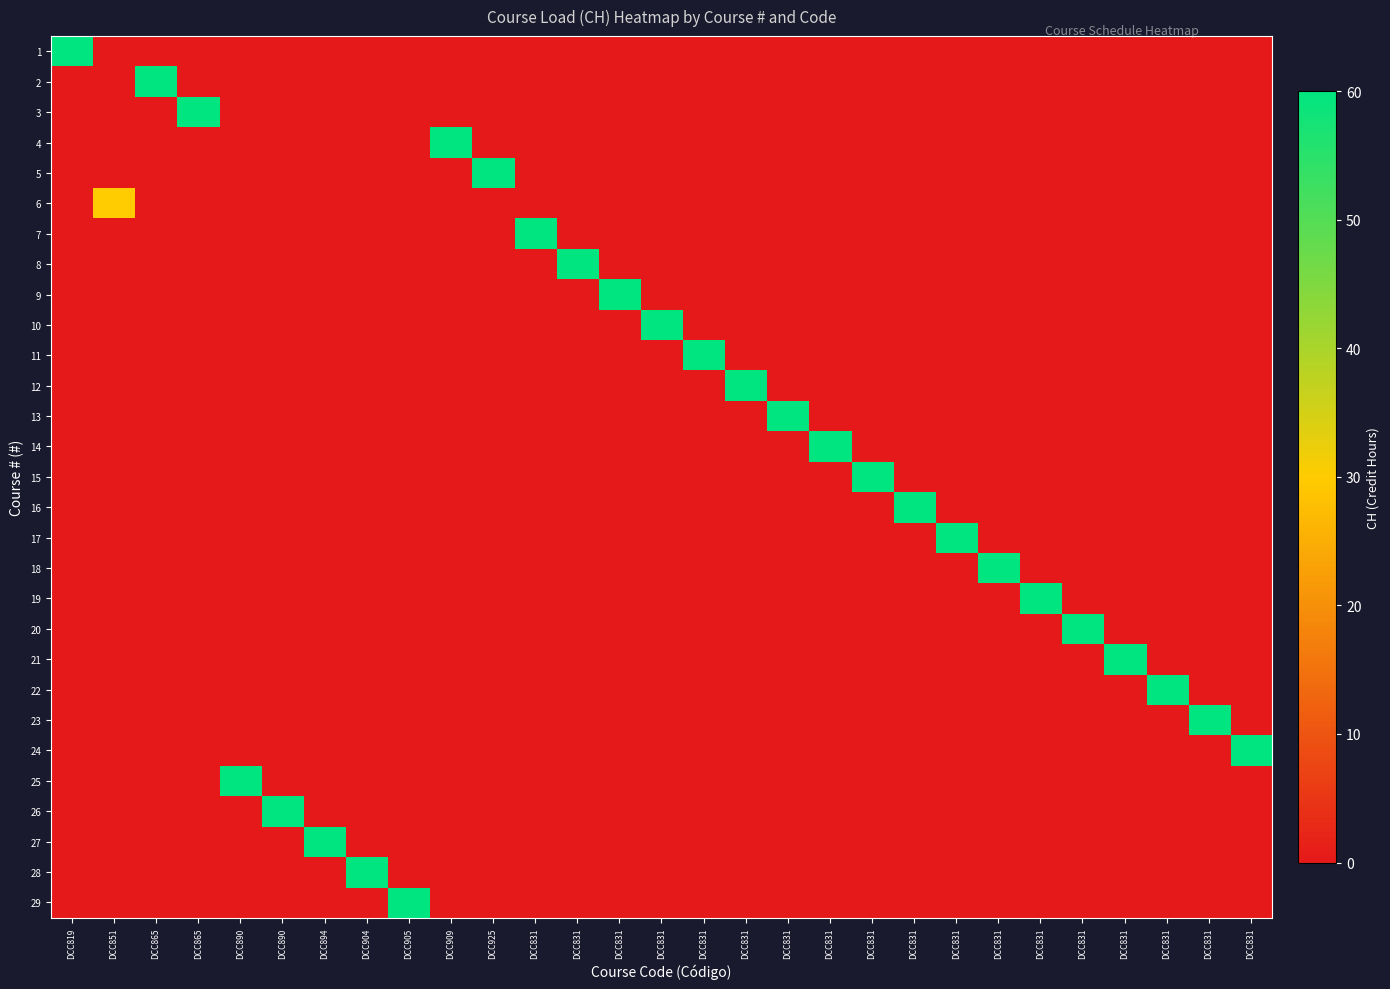

Which has a higher value, DCC909 or DCC831?

DCC909